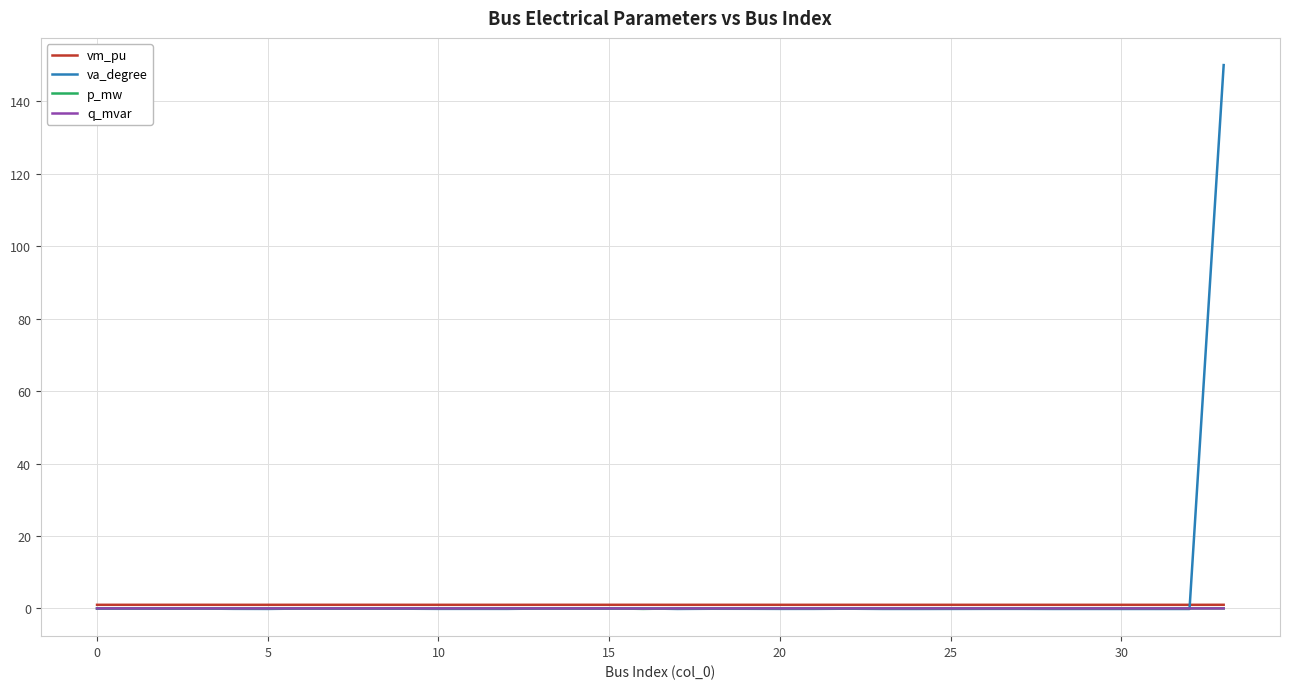

Which series has the largest range (max minus min)?

va_degree